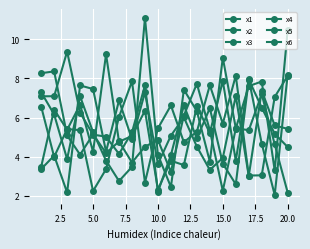

Which category has the highest value in the x5 series?

20.0